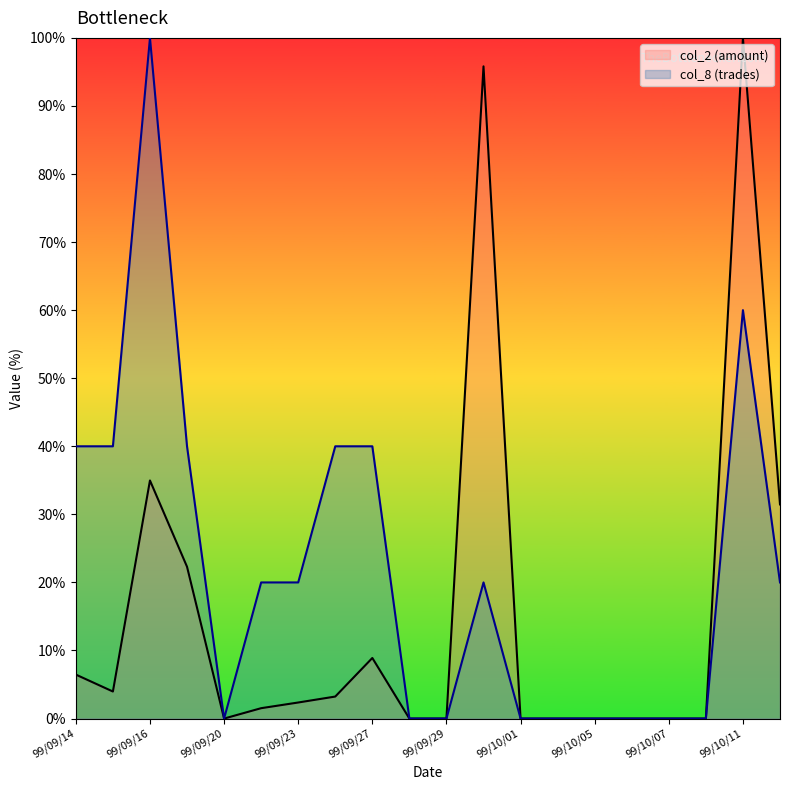

What is the greatest value displayed?

100.0